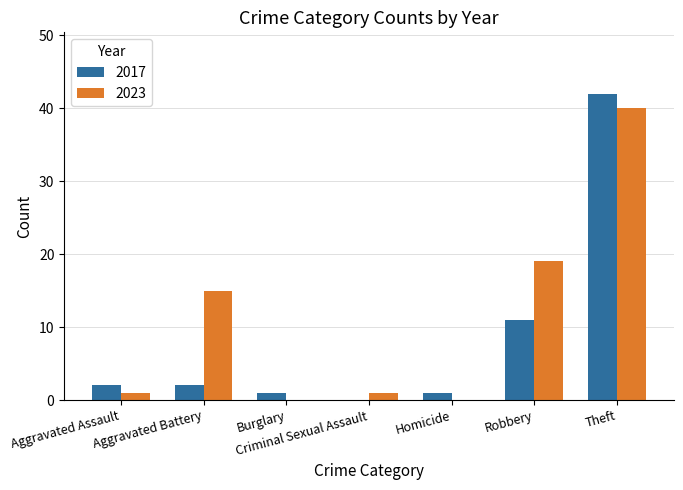

Count the number of categories in the chart.

7